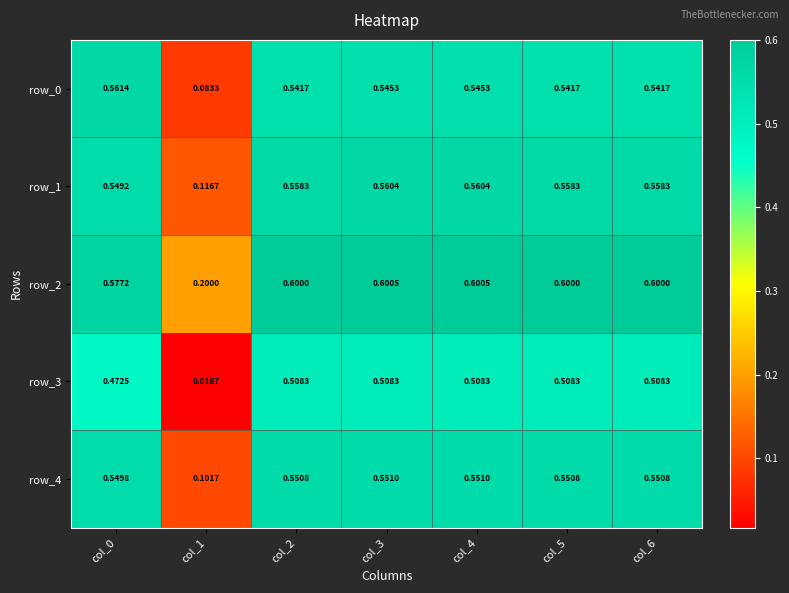

Is the value of row_3 at col_4 greater than the value of row_2 at col_5?

No